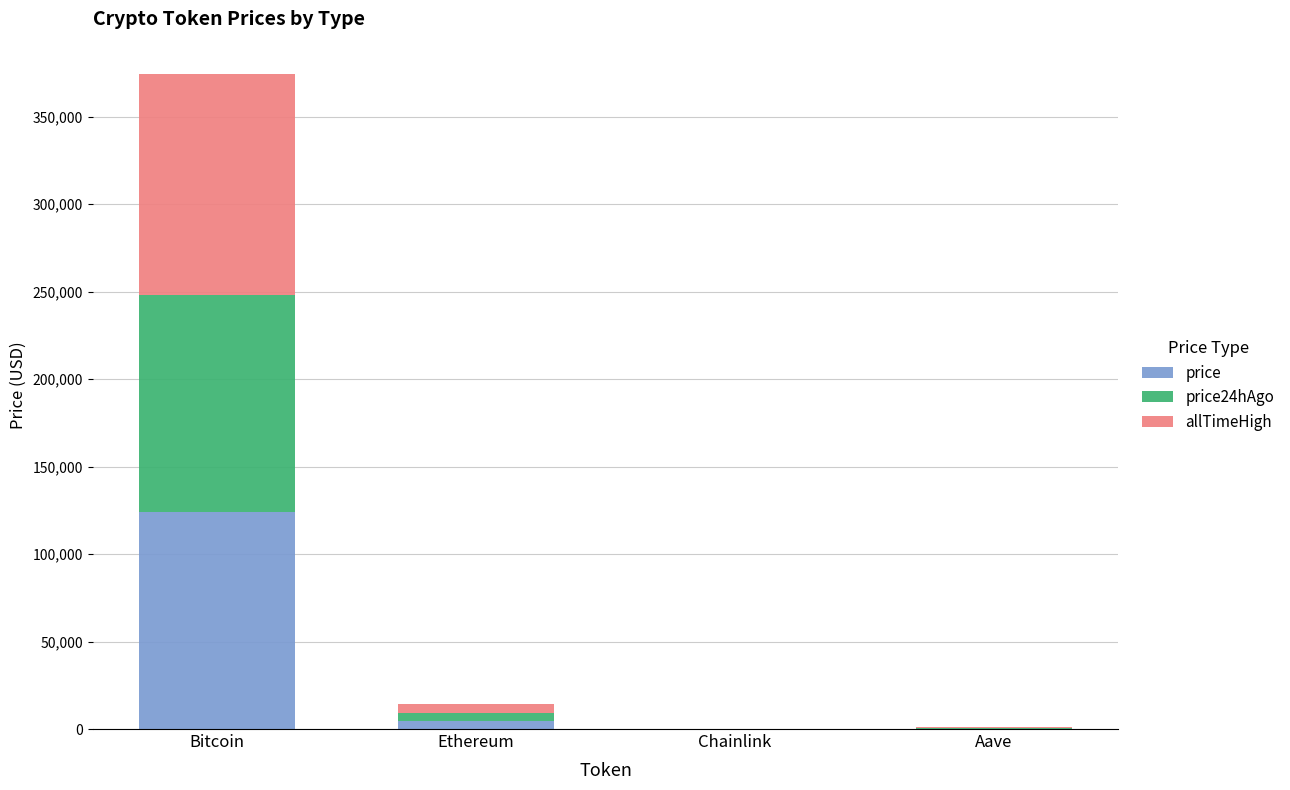

At which label does price reach its peak?

Bitcoin